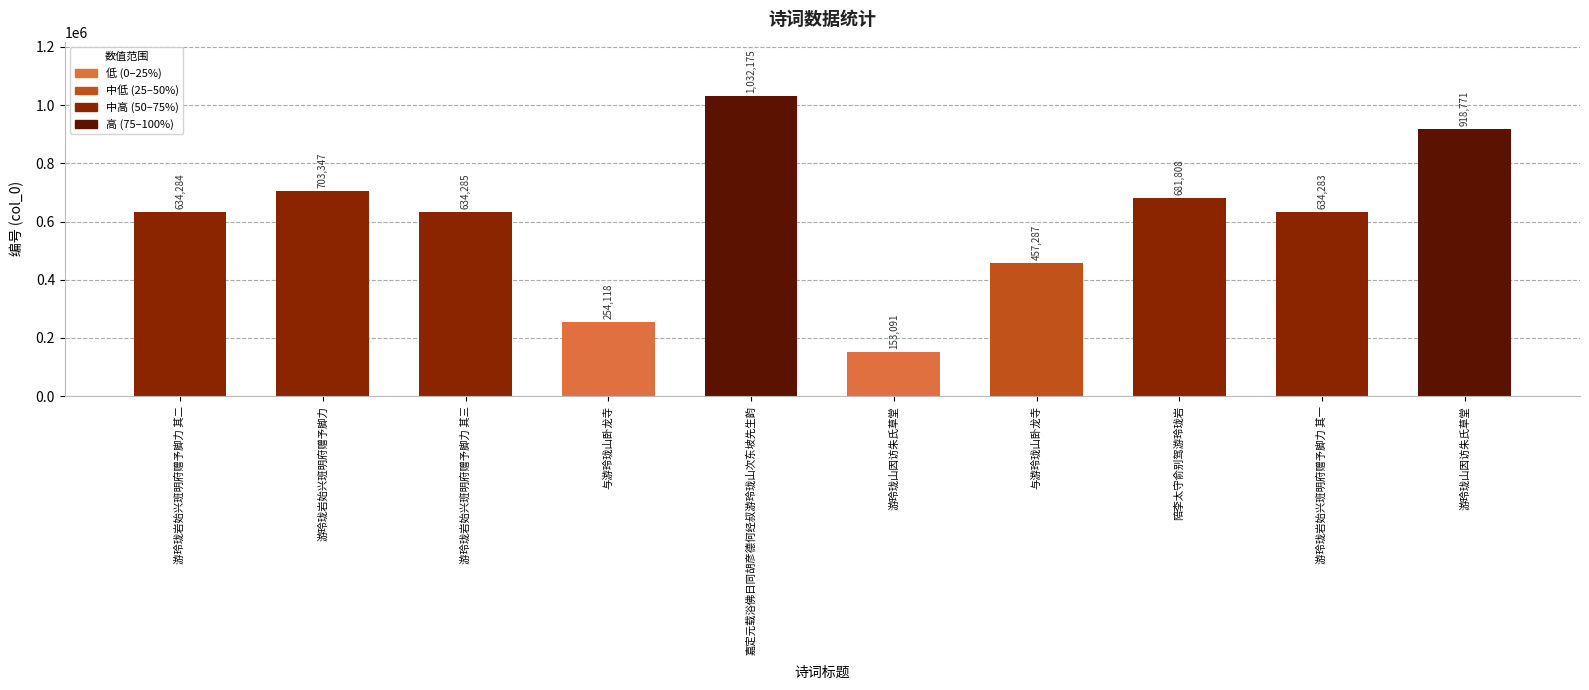

How many data points does each series have?

10